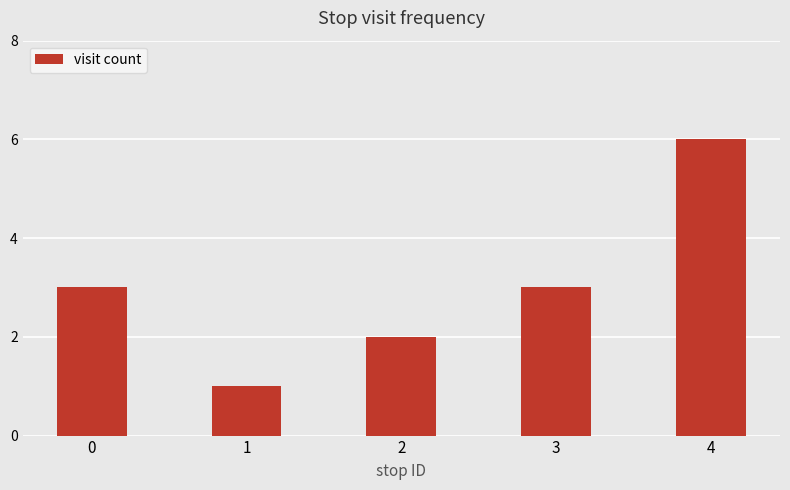

Reading right to left, transcribe all the data shown in this chart.

6	3	2	1	3